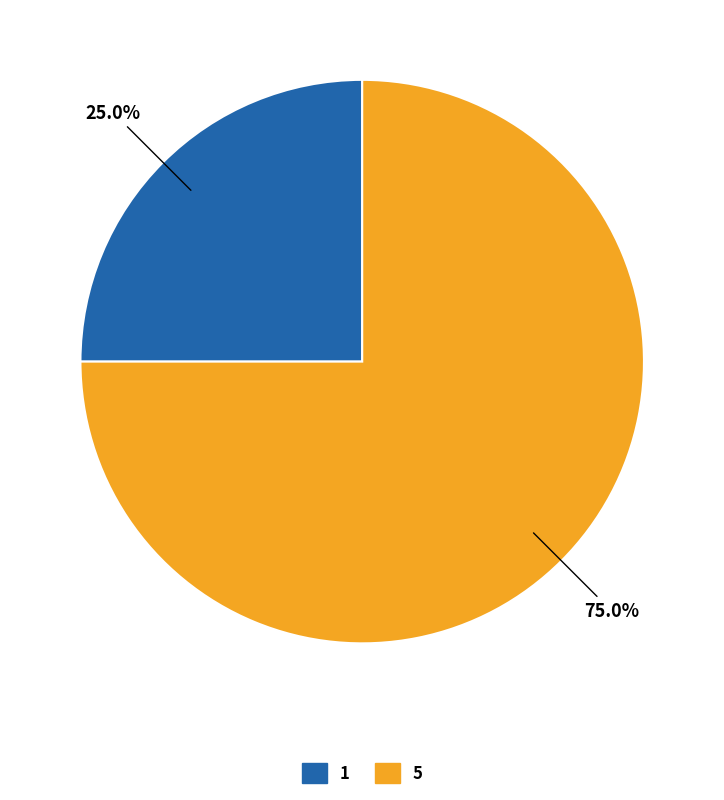

What is the largest slice in the pie chart?

5